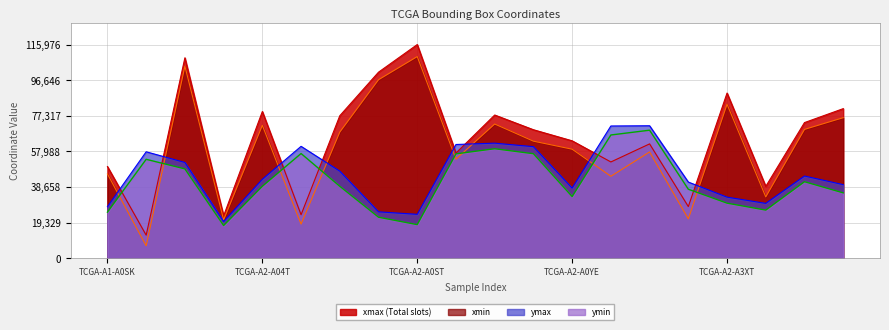

What is the maximum value shown in the chart?

115976